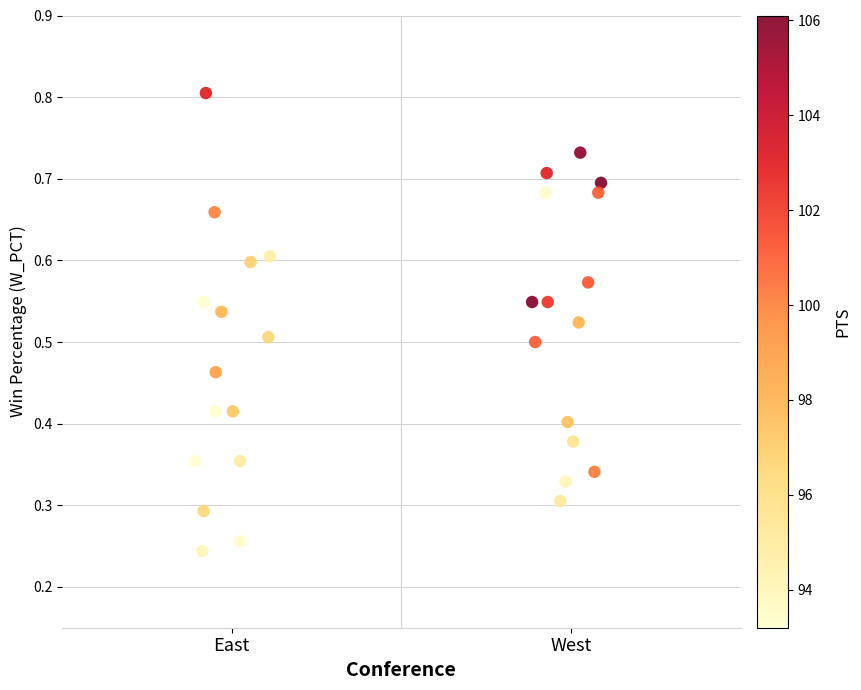

What is the range of X values (max minus min)?

1.2